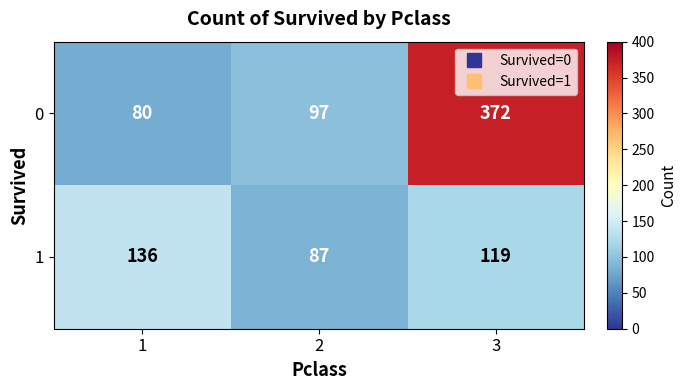

Reading left to right, transcribe all the data shown in this chart.

0: 80	97	372
1: 136	87	119